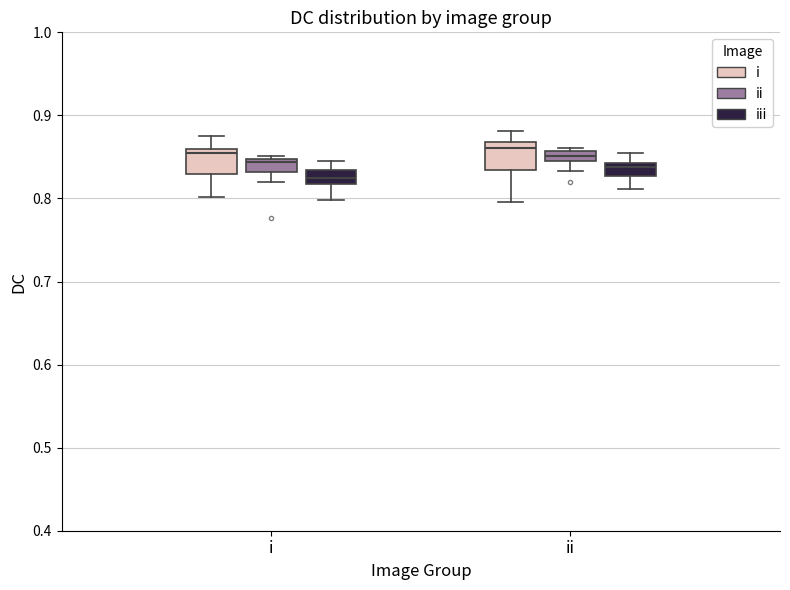

Where does the lower whisker of the box for i (iii) end on the y-axis? The values are not printed on the chart, so give them approximately, as read against the axis.

0.80